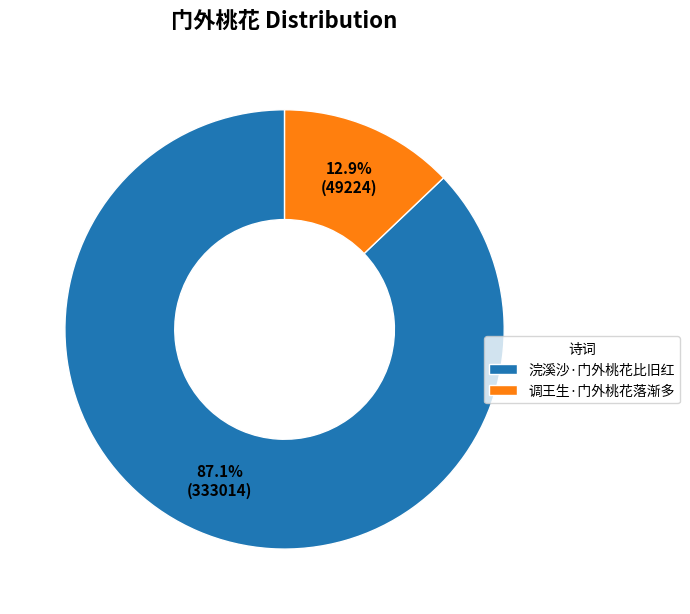

Which has a higher value, 浣溪沙·门外桃花比旧红 or 调王生·门外桃花落渐多?

浣溪沙·门外桃花比旧红